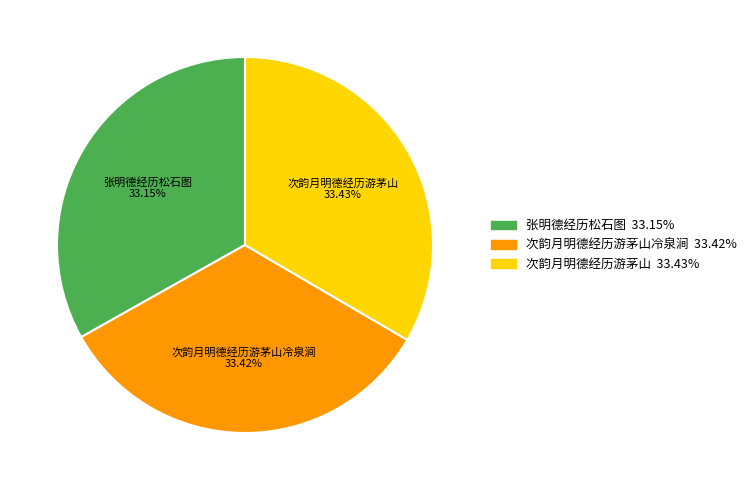

To the nearest percent, what percentage of the pie is 次韵月明德经历游茅山冷泉涧?

33%